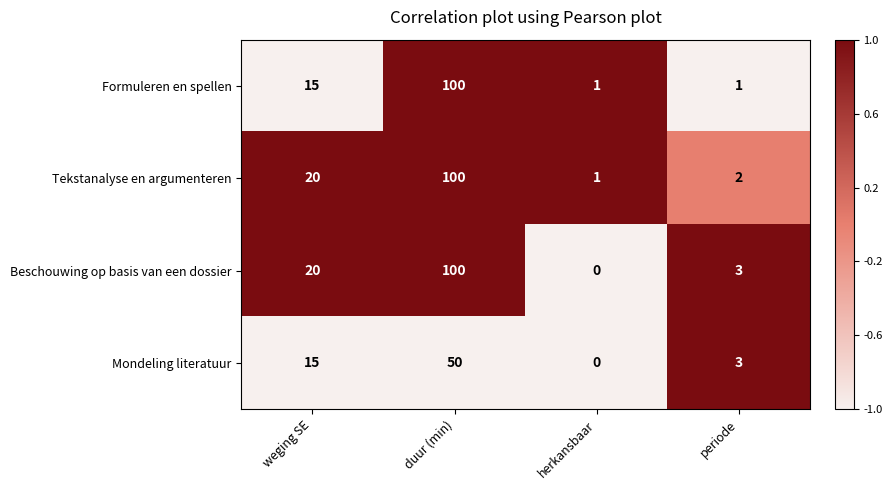

What is the maximum value shown in the chart?

100